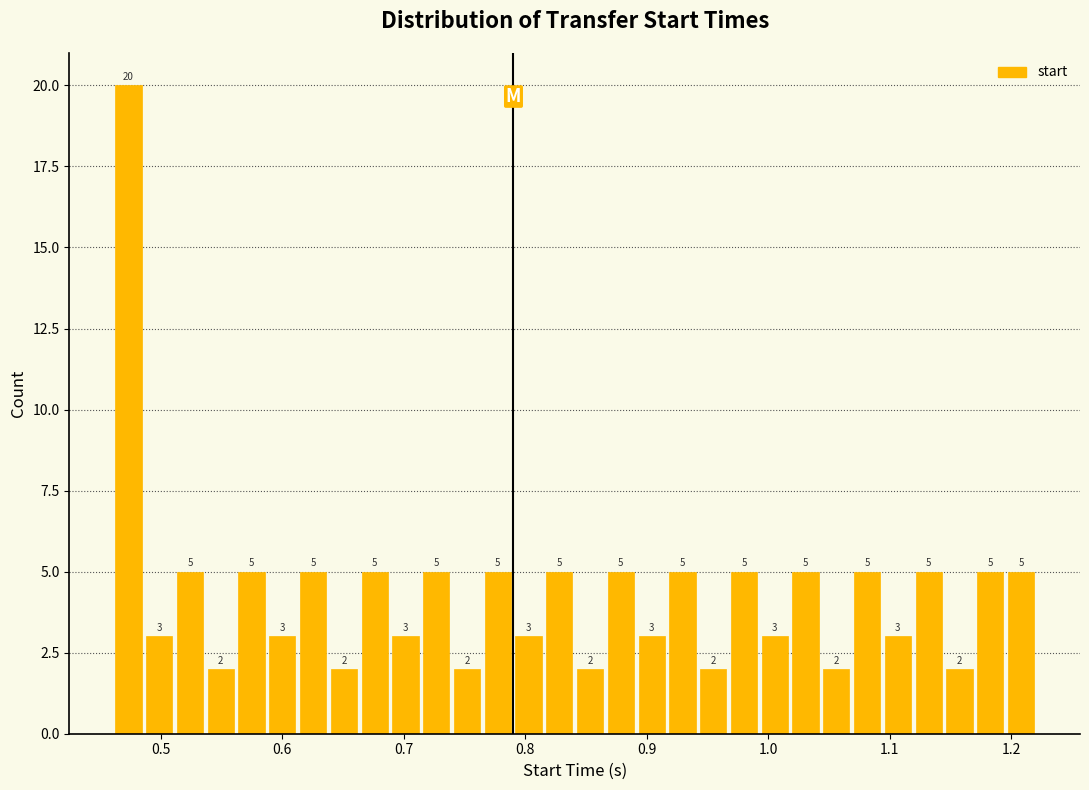

Around what value on the x-axis is the tallest bar? Give the approximate position of its centre, as read against the axis.

0.47